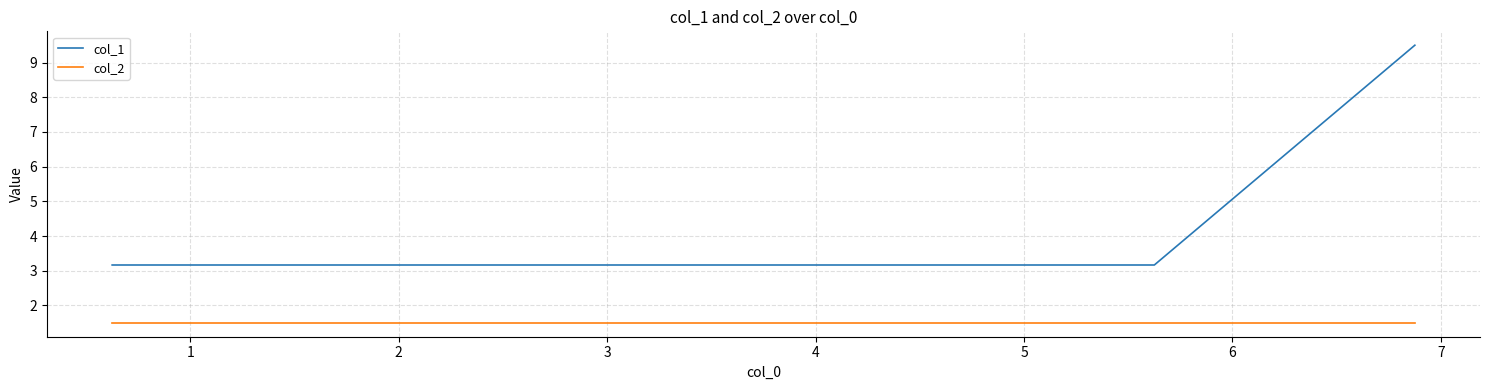

True or false: col_1 has more than 2 interior local peaks.

False